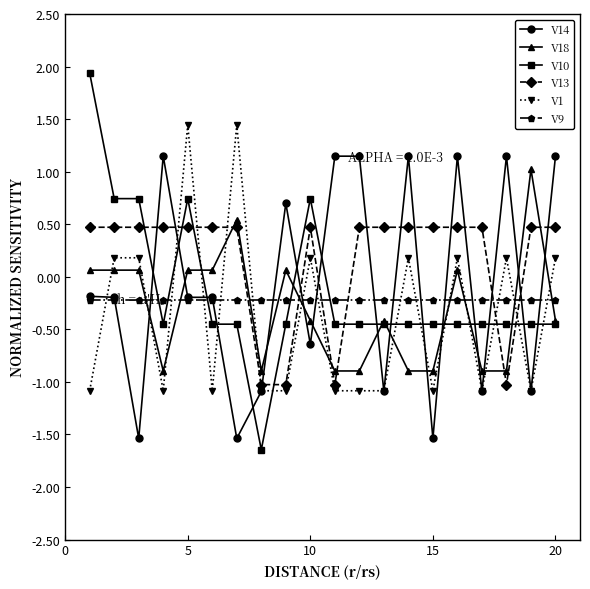

What is the sum of all V13 values?

3.4